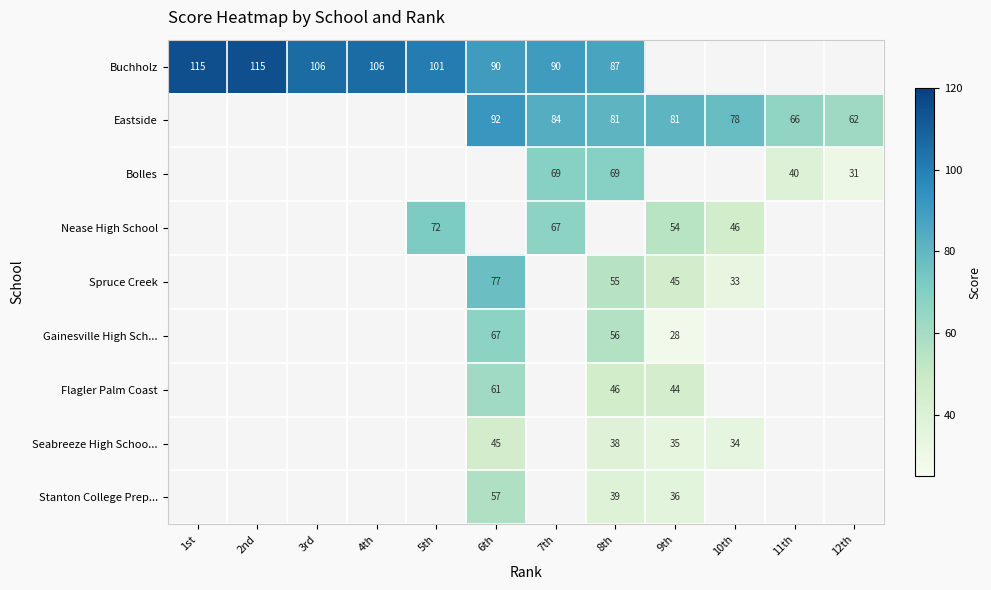

Count the number of categories in the chart.

12